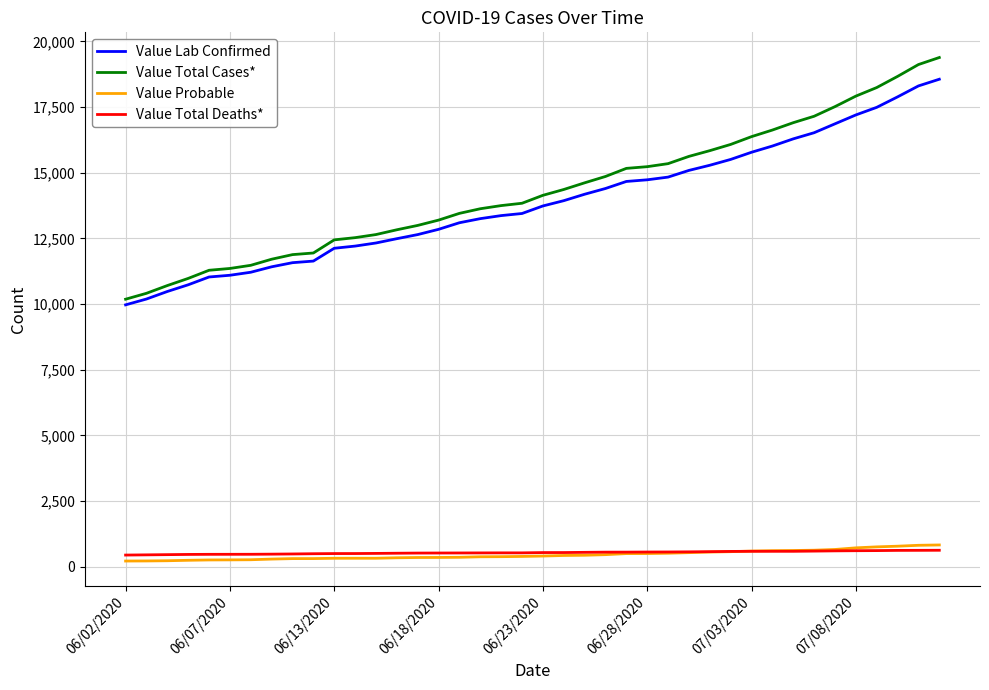

True or false: Value Total Deaths* and Value Lab Confirmed intersect in this chart.

False